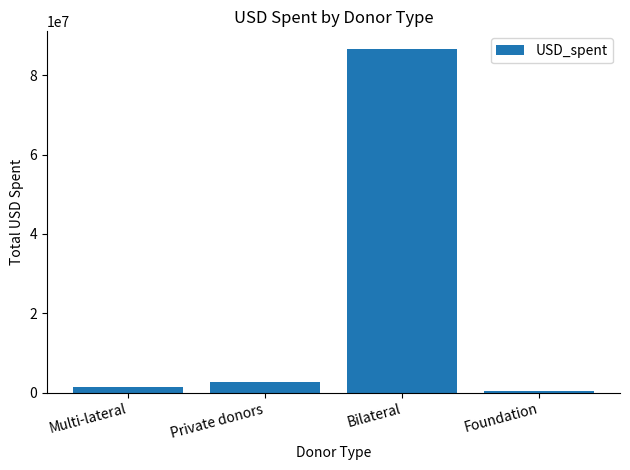

What is the difference between the maximum and minimum values?

86352117.5